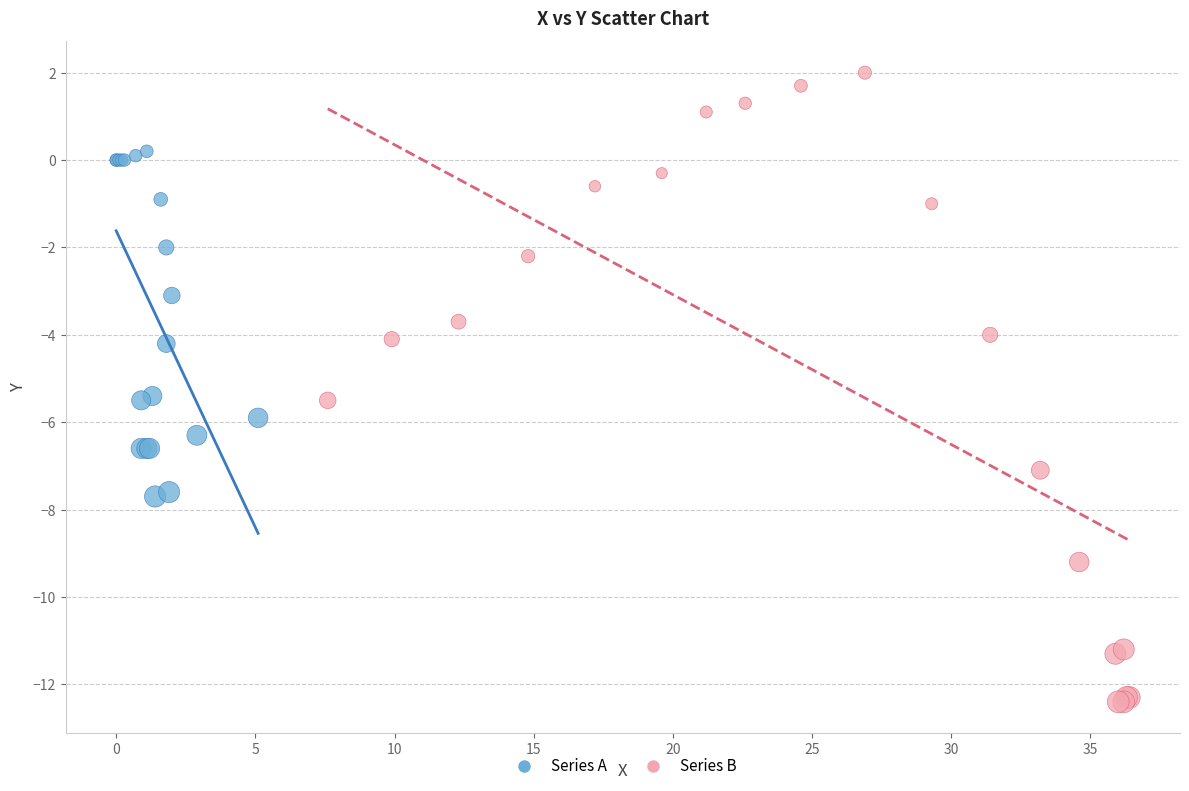

Which series has the largest Y range (max minus min)?

Series B